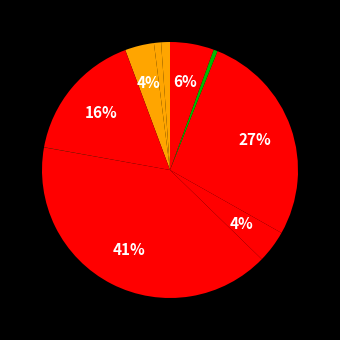

To the nearest percent, what is the average slice percentage?

10%